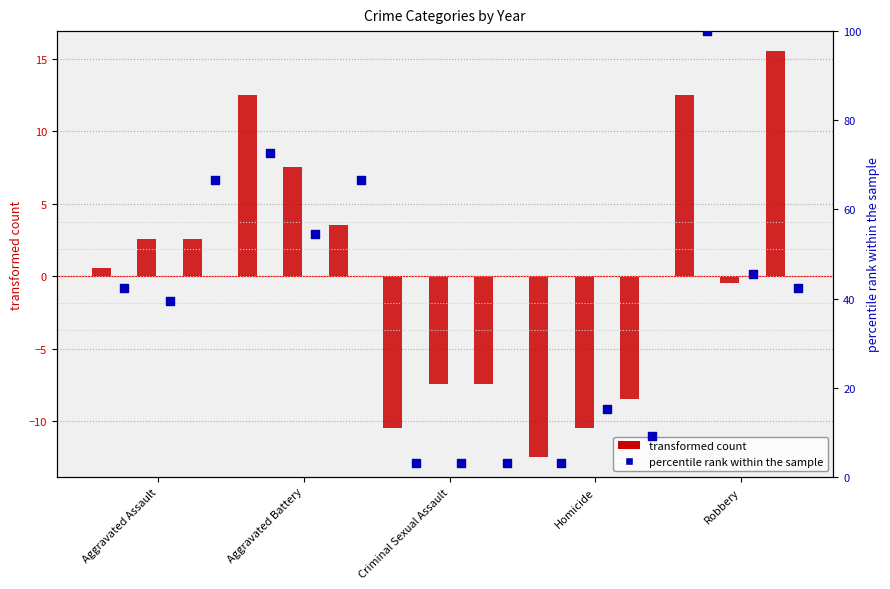

At how many categories does at least one series exceed 26?

3